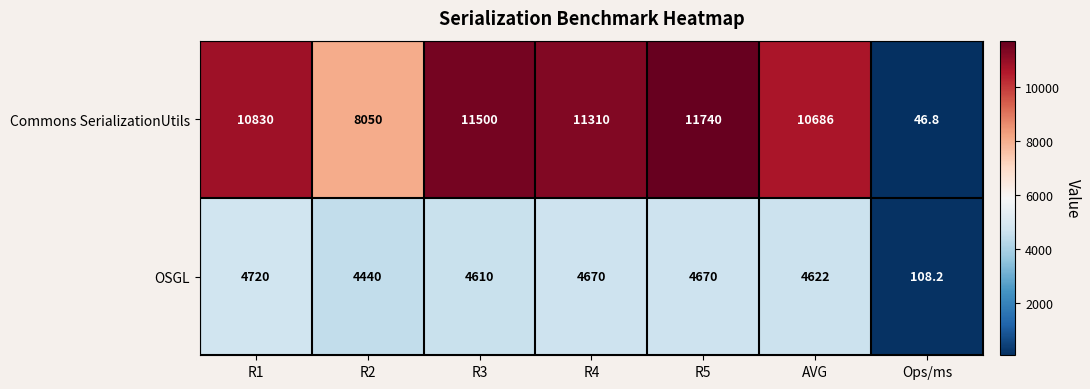

What is the smallest value displayed?

46.8